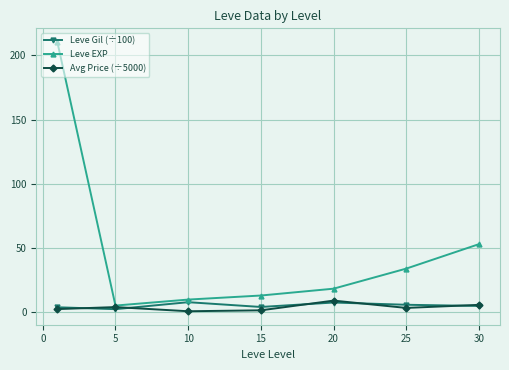

What are all the series names shown in the legend?

Leve Gil (÷100), Leve EXP, Avg Price (÷5000)